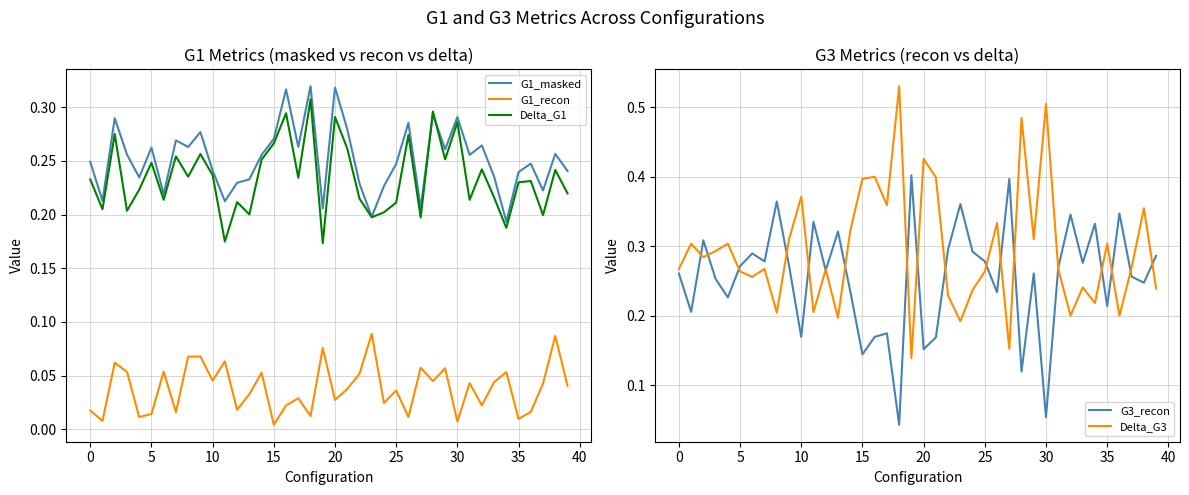

Is it true that G3_recon equals 0.2 at 21?

False